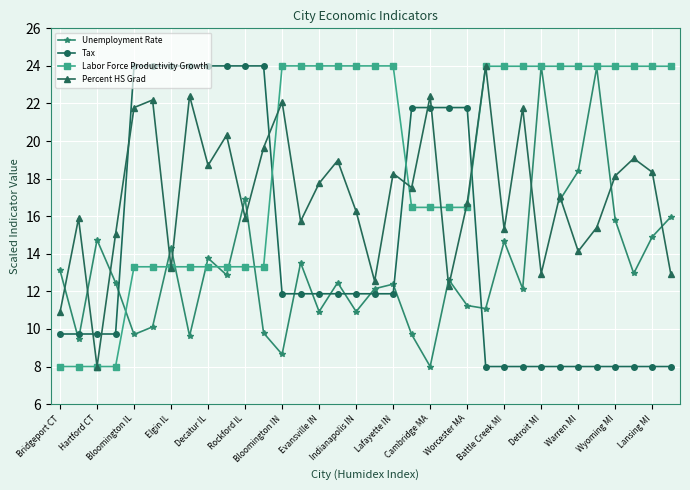

List the series in order of their overall mean, highest first.

Labor Force Productivity Growth, Percent HS Grad, Tax, Unemployment Rate